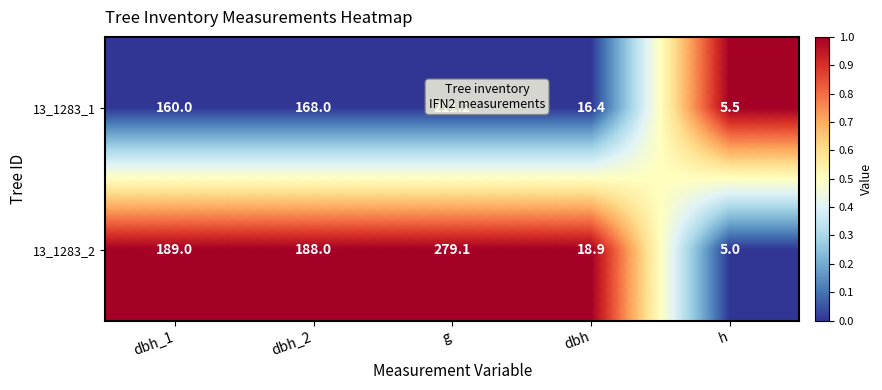

Is it true that 13_1283_2 equals 18.9 at dbh?

True